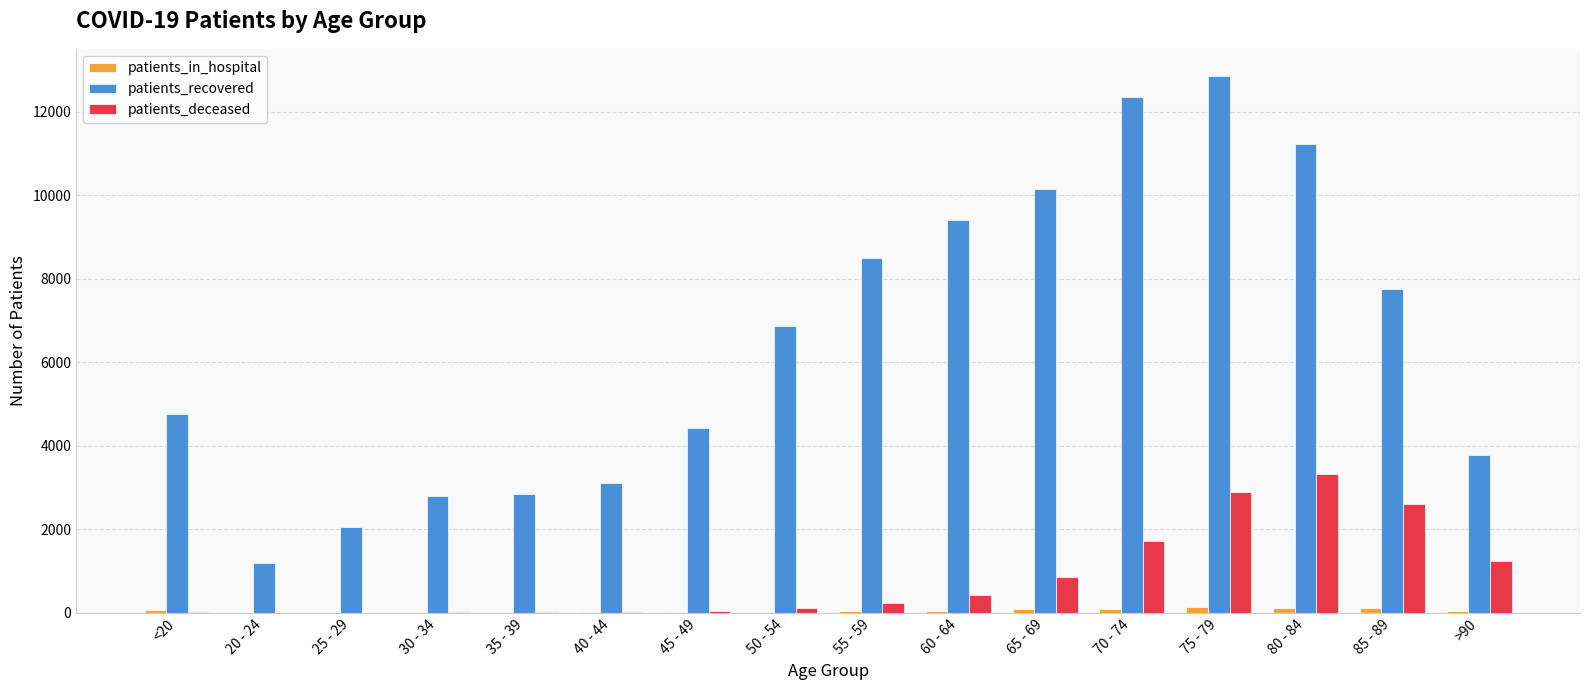

How many series are shown in this chart?

3